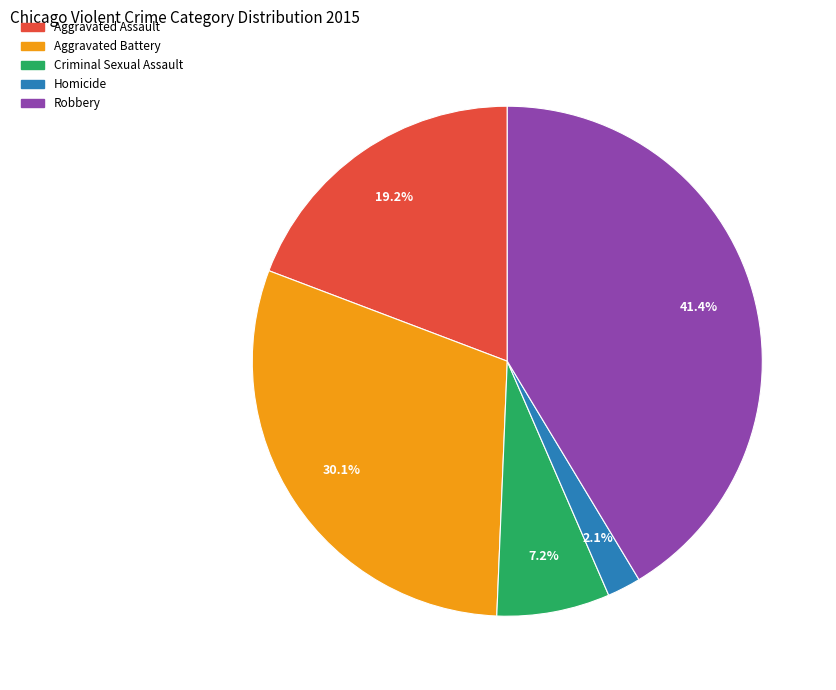

Is Aggravated Battery the majority of the pie?

No